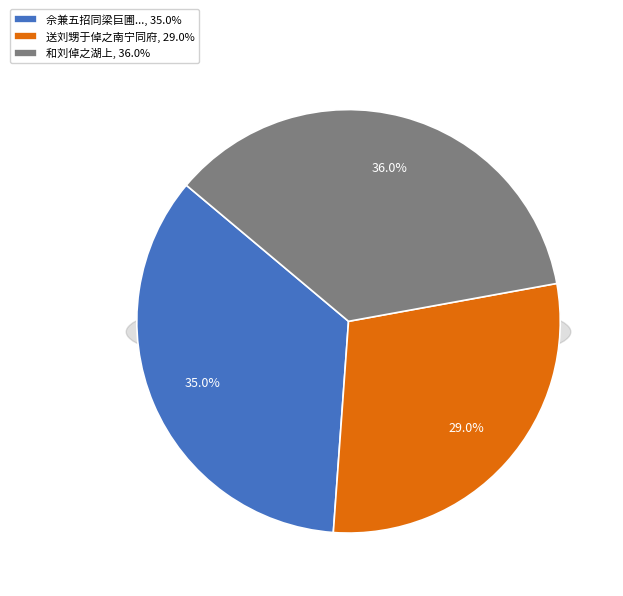

The 佘兼五招同梁巨圃刘倬之梁耋符刘惇予小饮池亭大雨适至即事分赋得花字 slice represents 48% of the pie. True or false?

False